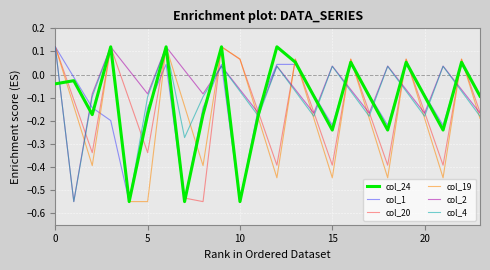

At how many categories does at least one series exceed 0?

15